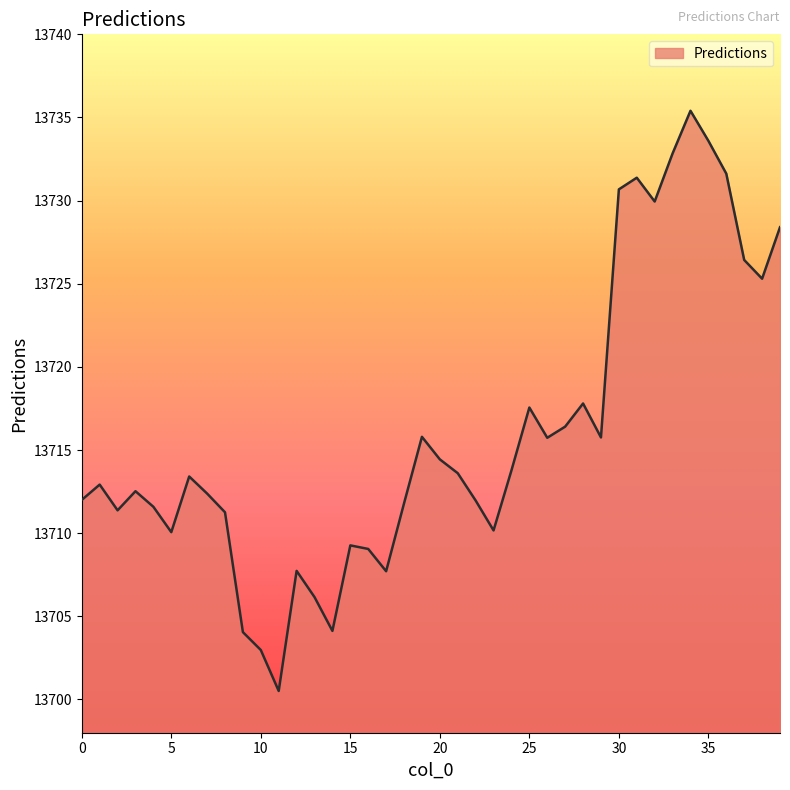

What is the maximum value shown in the chart?

13735.4